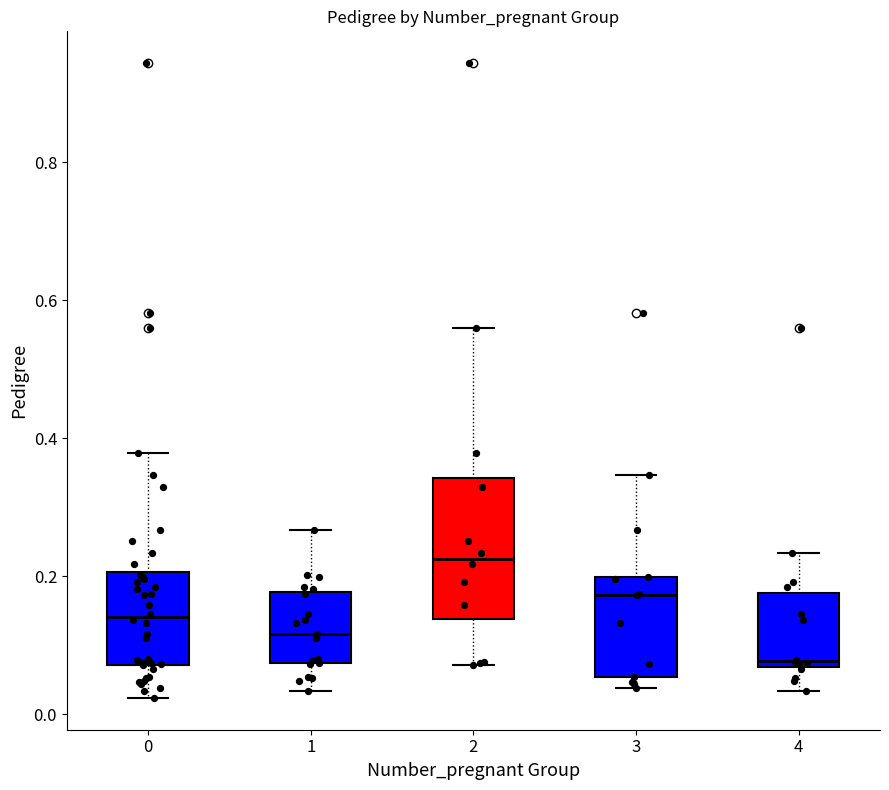

Reading left to right, read every box against the y-axis: the position of its median line, the range the box covers, and the ends of its whiskers. The values are not printed on the chart, so give them approximately, as read against the axis.

0: median 0.14, box 0.08 to 0.20, whiskers 0.02 to 0.38
1: median 0.12, box 0.08 to 0.18, whiskers 0.04 to 0.26
2: median 0.22, box 0.14 to 0.34, whiskers 0.08 to 0.56
3: median 0.18, box 0.06 to 0.20, whiskers 0.04 to 0.34
4: median 0.08, box 0.06 to 0.18, whiskers 0.04 to 0.24